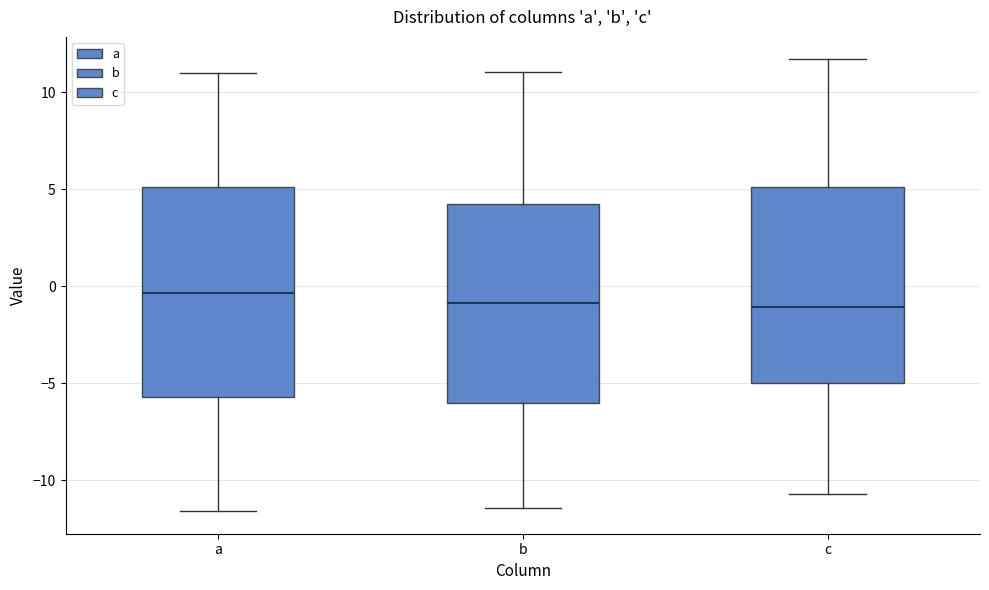

Reading left to right, read every box against the y-axis: the position of its median line, the range the box covers, and the ends of its whiskers. The values are not printed on the chart, so give them approximately, as read against the axis.

a: median -0.5, box -5.5 to 5.0, whiskers -11.5 to 11.0
b: median -1.0, box -6.0 to 4.0, whiskers -11.5 to 11.0
c: median -1.0, box -5.0 to 5.0, whiskers -10.5 to 11.5